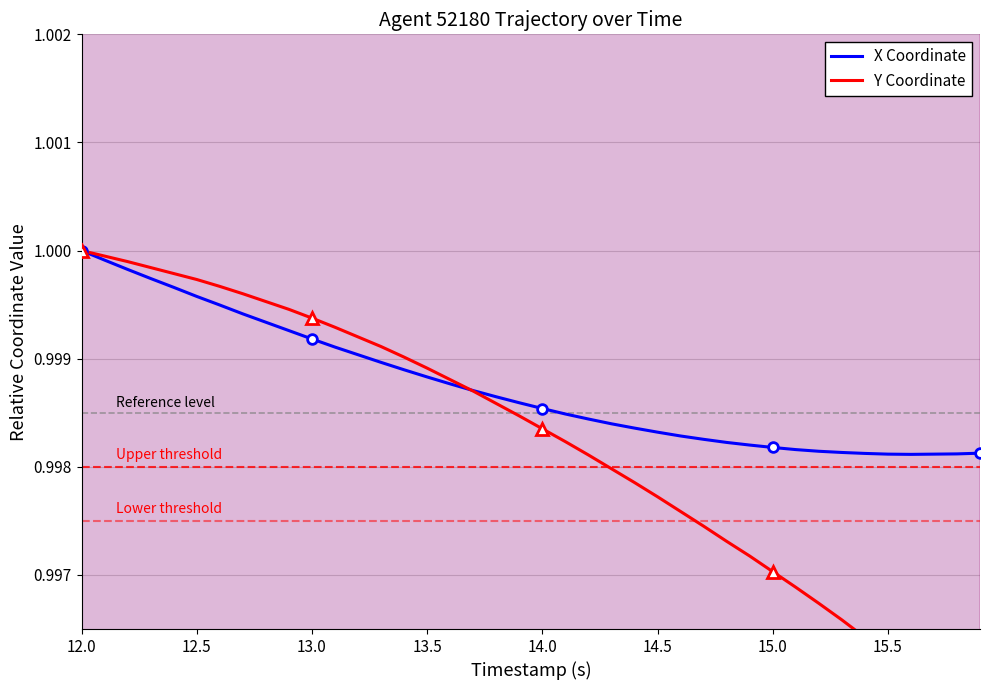

How many lines are shown in the chart?

2